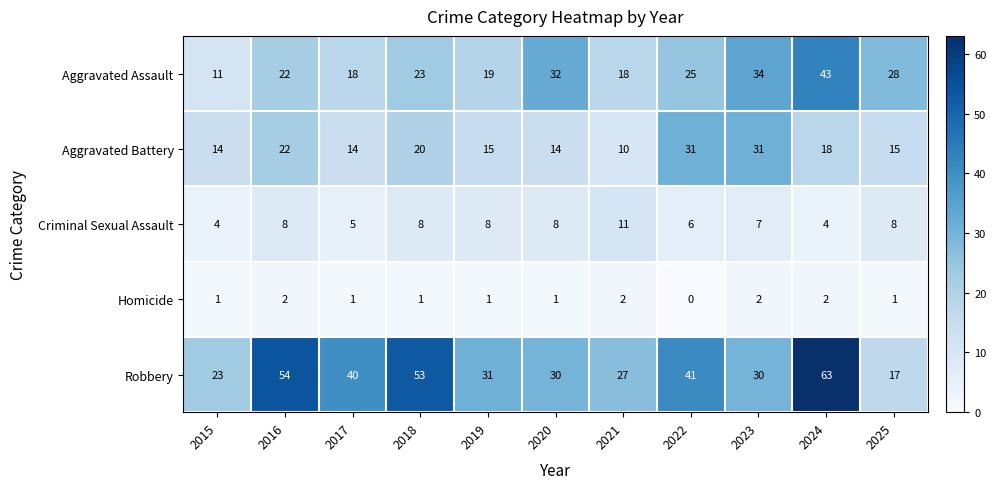

What is the difference between the highest and lowest values at 2025?

27